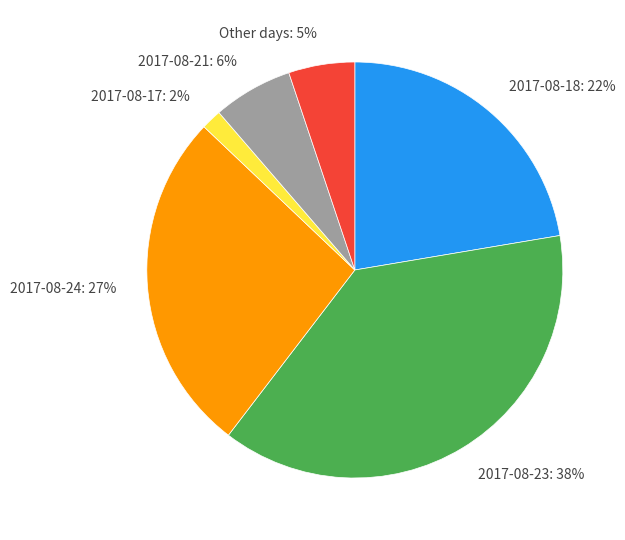

Combined, do 2017-08-18 and 2017-08-23 account for over 50%?

Yes